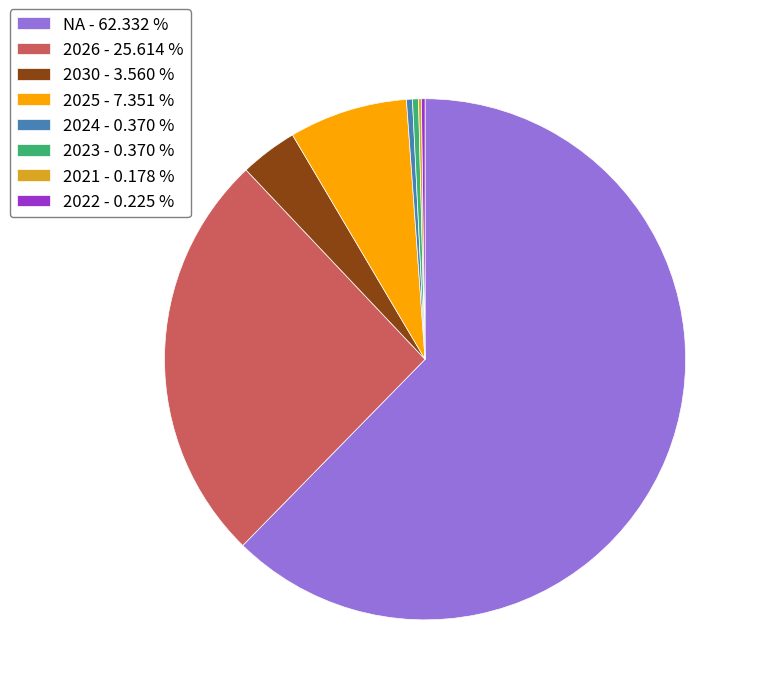

Combined, do NA - 62.332 % and 2030 - 3.560 % account for over 50%?

Yes